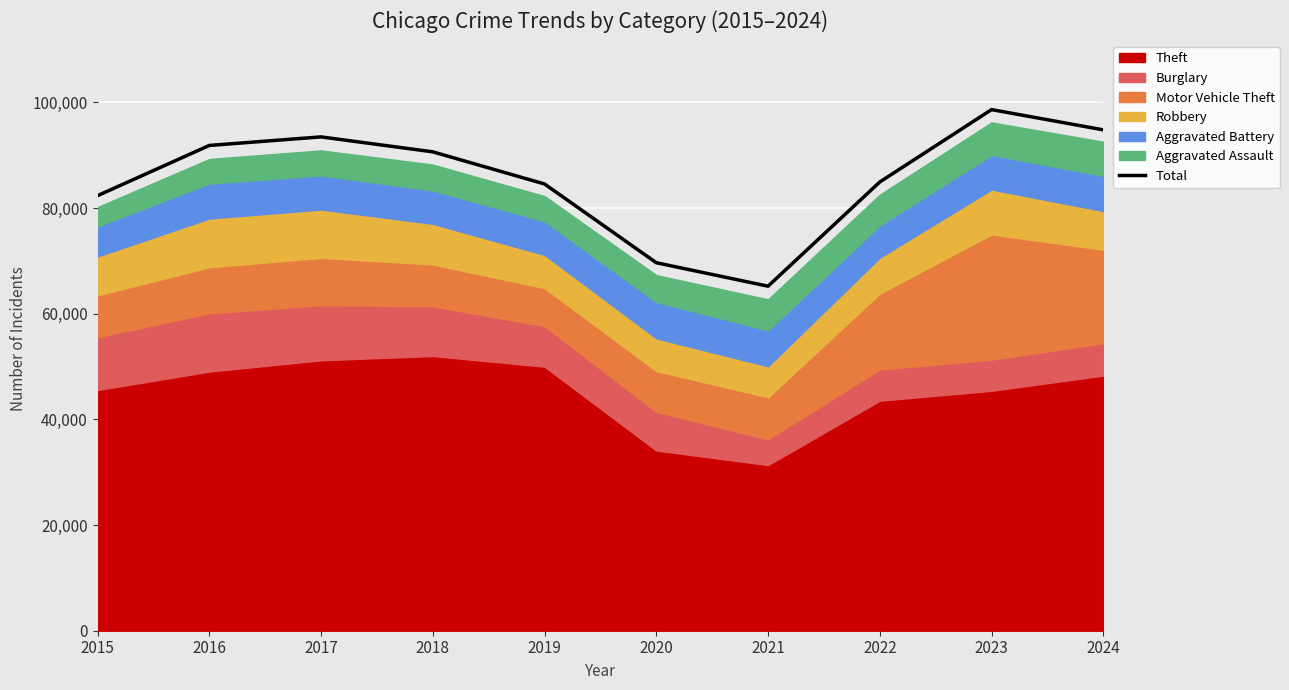

What is the value of the 5th point from the left?

84553